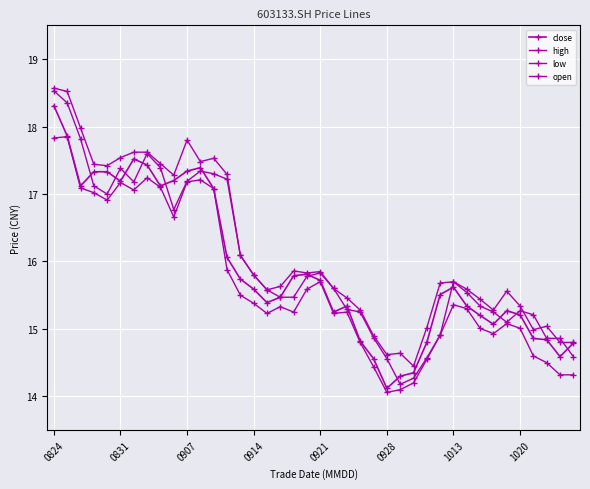

Is this an area chart (filled region under the line)?

No